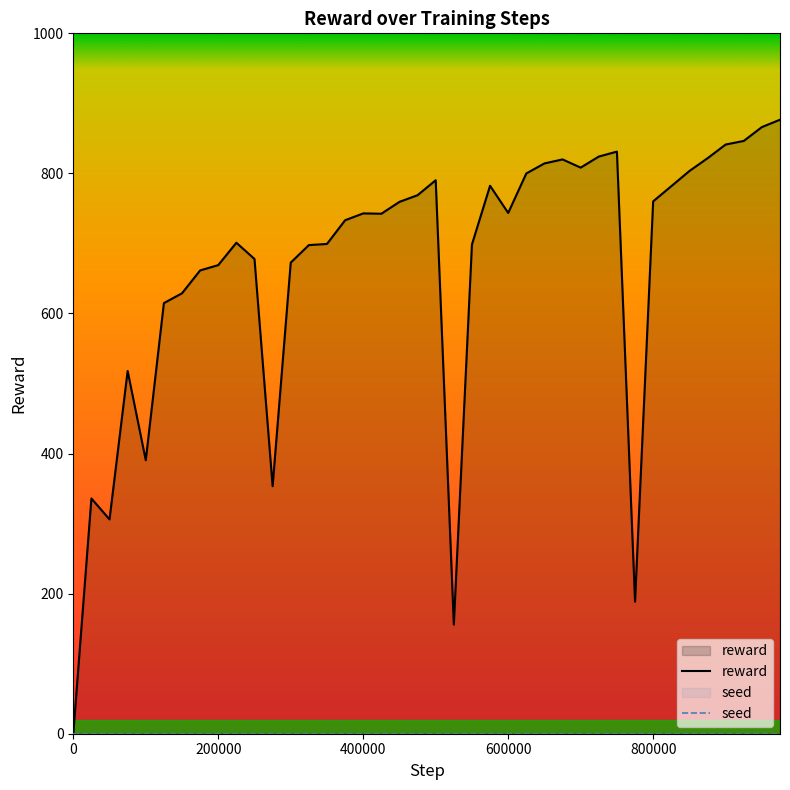

Which series has the largest total across all categories?

reward